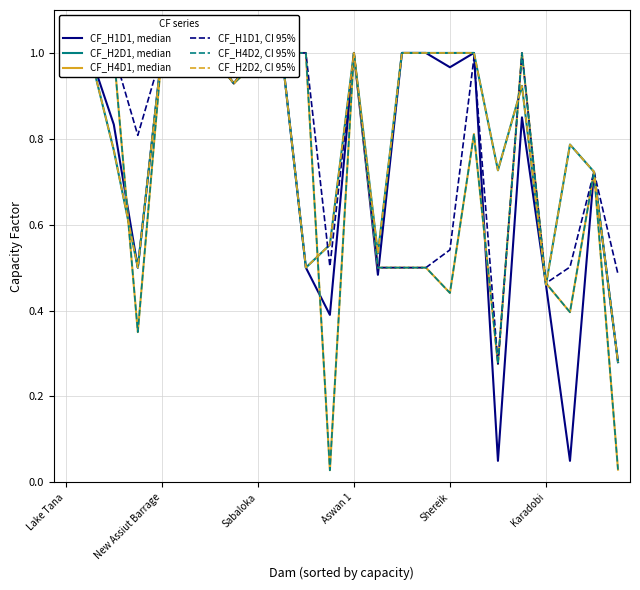

How many lines are shown in the chart?

6